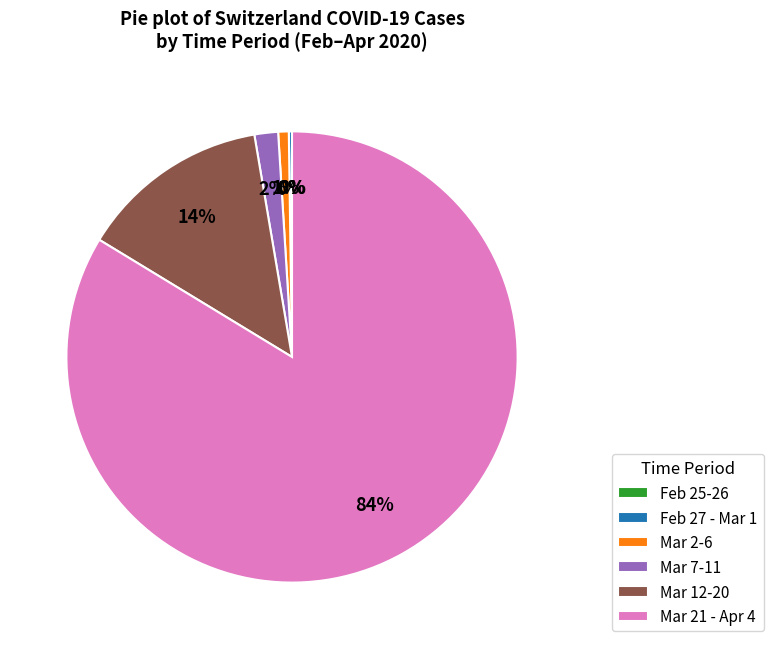

True or false: Mar 7-11 accounts for 2% of the total.

True